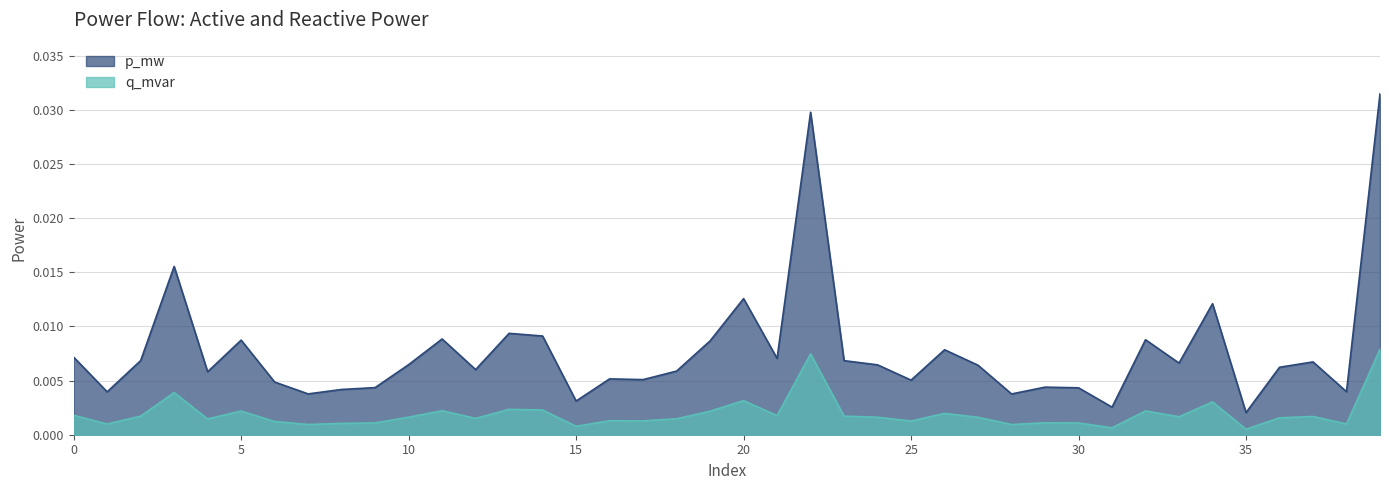

True or false: p_mw and q_mvar cross at least once.

False